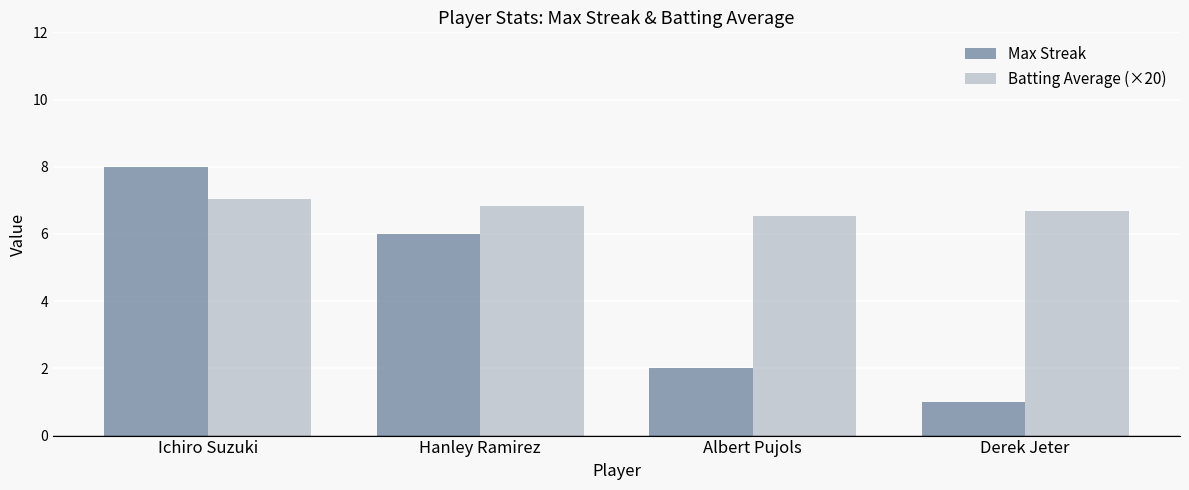

What is the difference between the highest and lowest values at Albert Pujols?

4.5